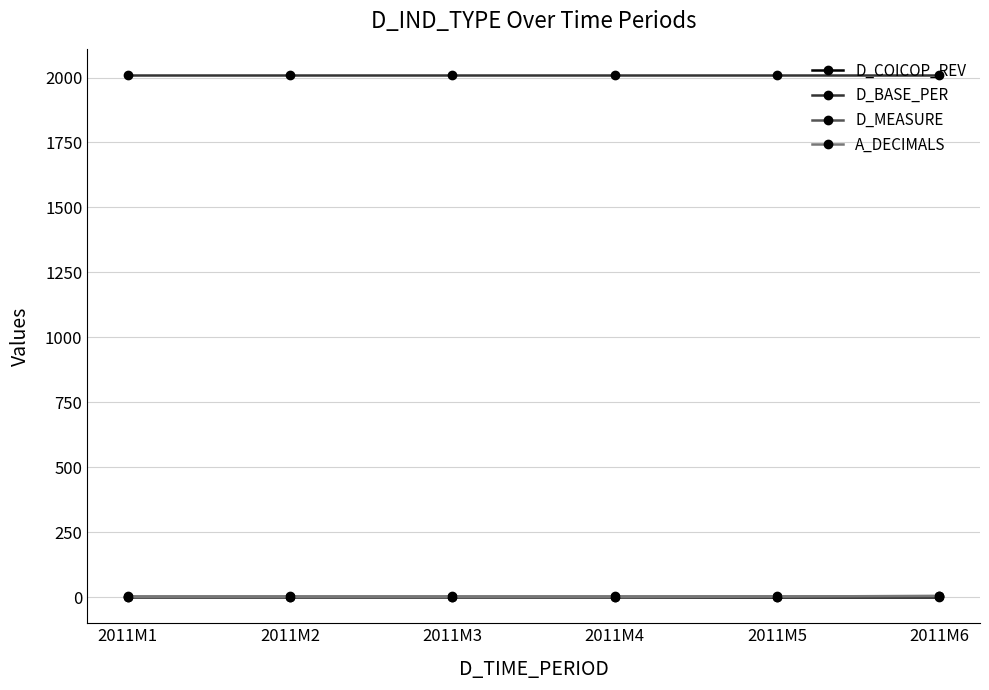

Which series has the largest total across all categories?

D_BASE_PER